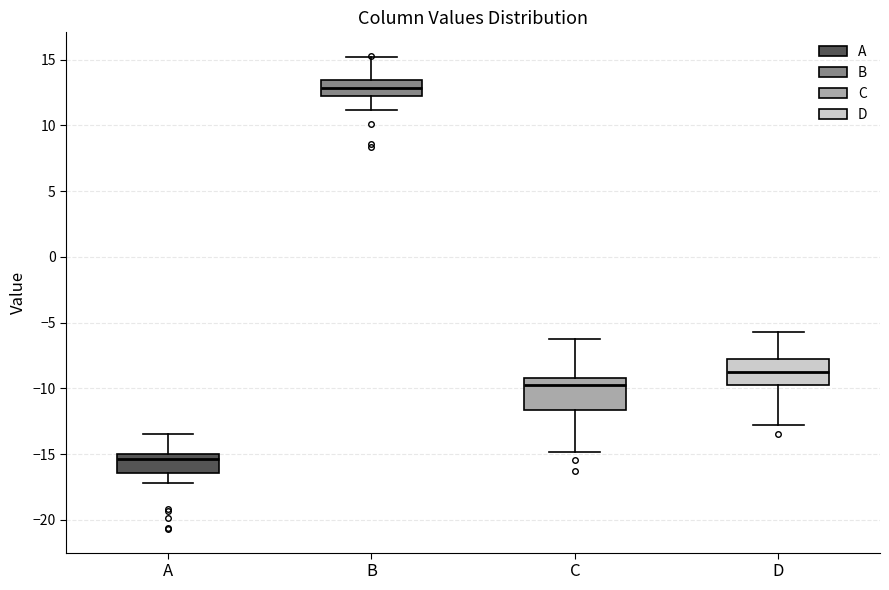

Where does the median line of the box for B sit on the y-axis? The values are not printed on the chart, so give them approximately, as read against the axis.

13.0